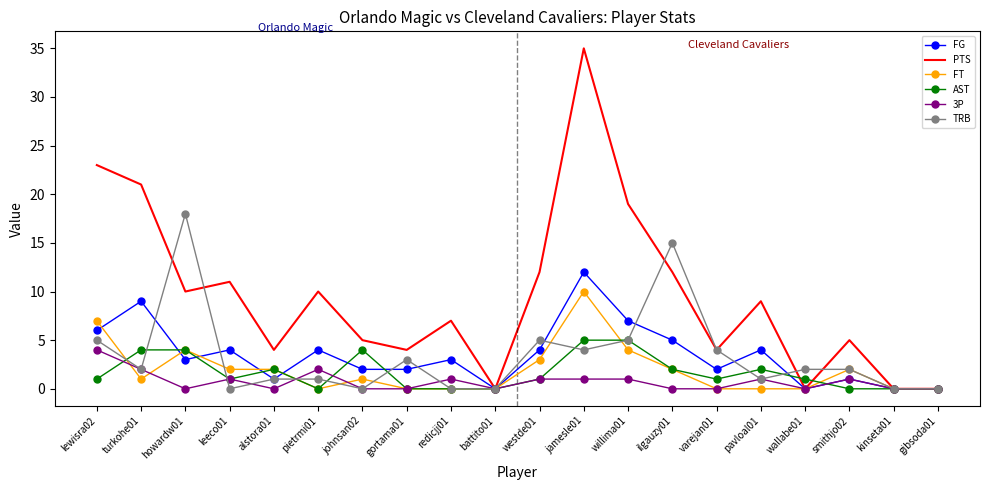

What position from the right is ilgauzy01?

7